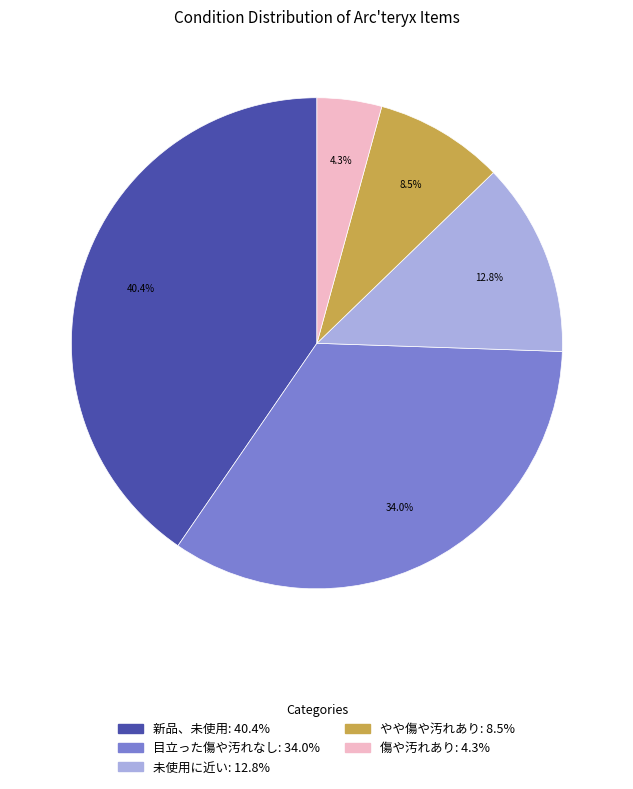

To the nearest percent, what is the difference between the やや傷や汚れあり and 目立った傷や汚れなし slice percentages?

26%